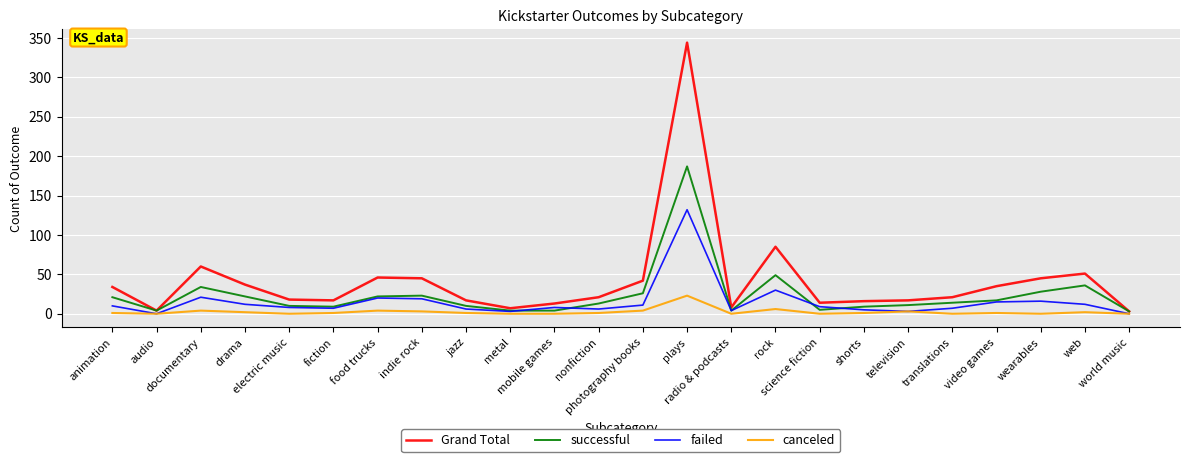

What is the difference between the highest and lowest values at nonfiction?

20